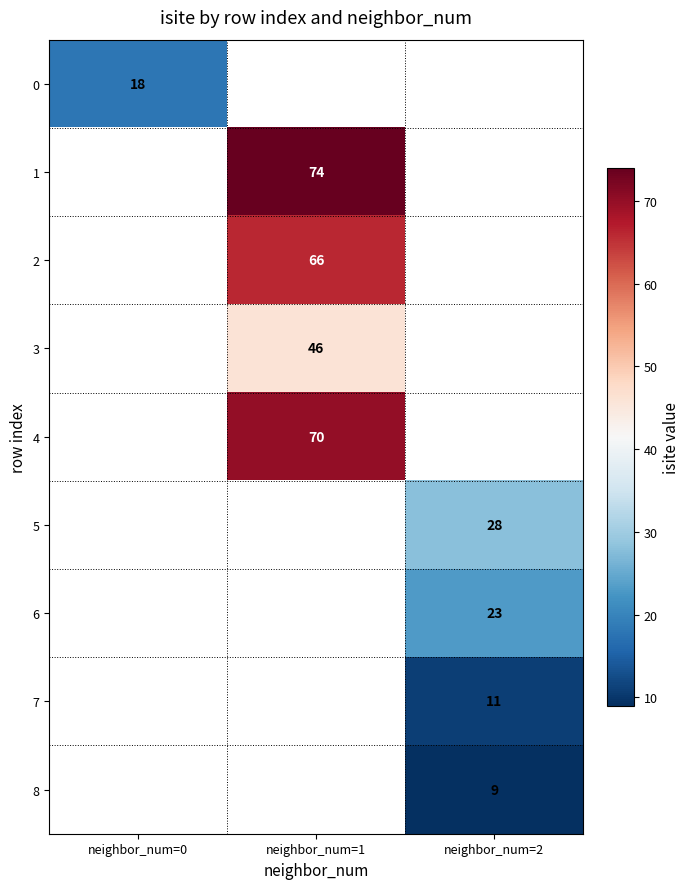

True or false: 0 has a value of 12 at neighbor_num=0.

False